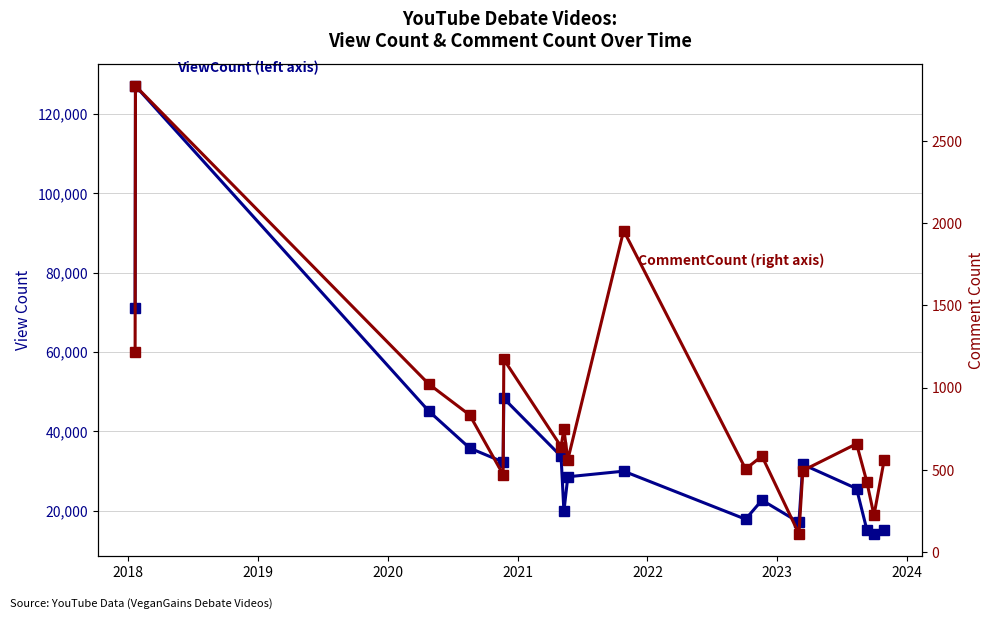

How many data points does each series have?

18